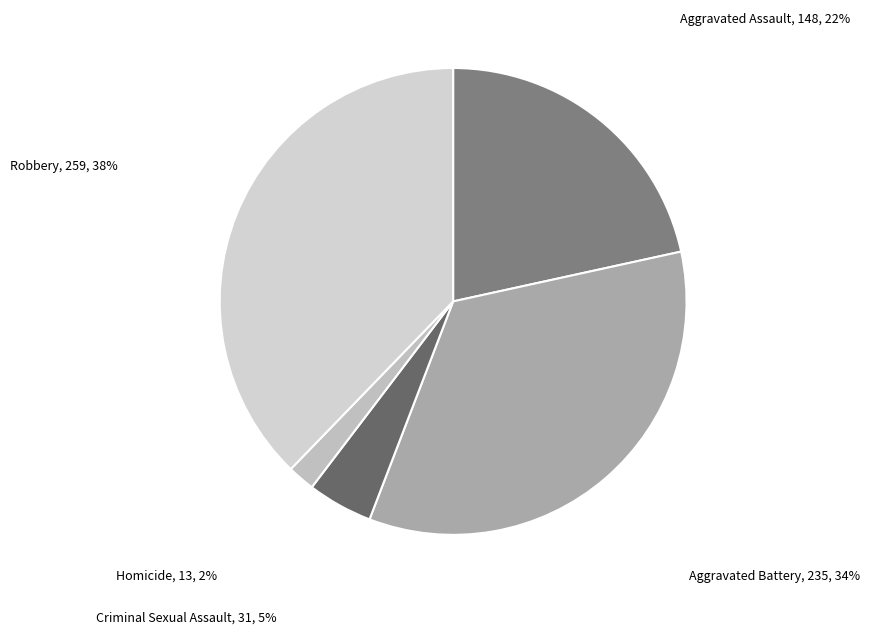

Approximately how many times larger is the value at Robbery compared to Aggravated Battery?

1.1